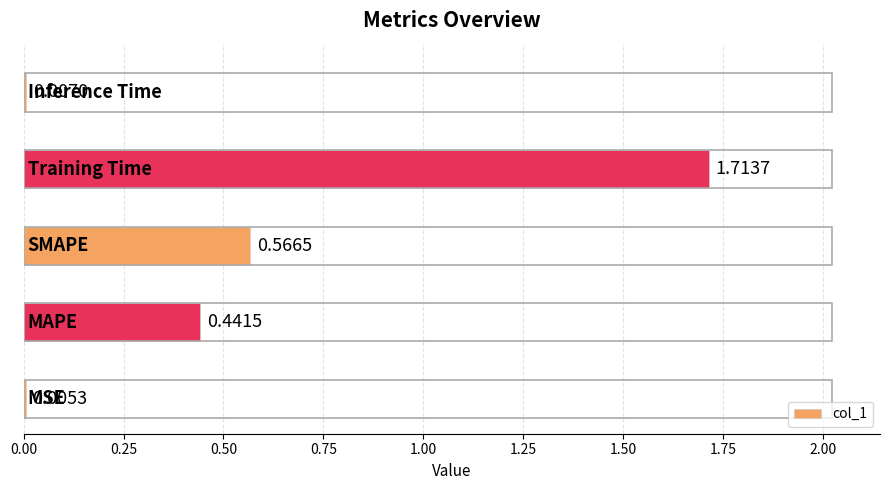

What is the sum of all values?

2.7